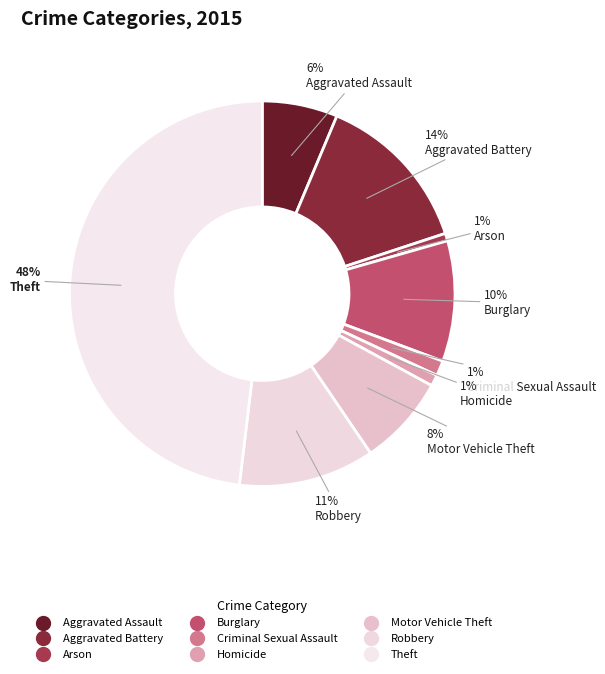

Approximately how many times larger is the value at Aggravated Assault compared to Robbery?

0.6